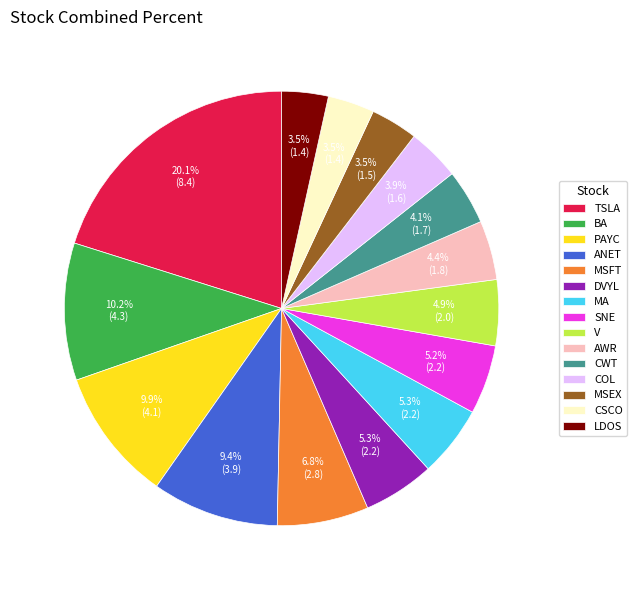

What percentage is NOT represented by MA?

94.7%